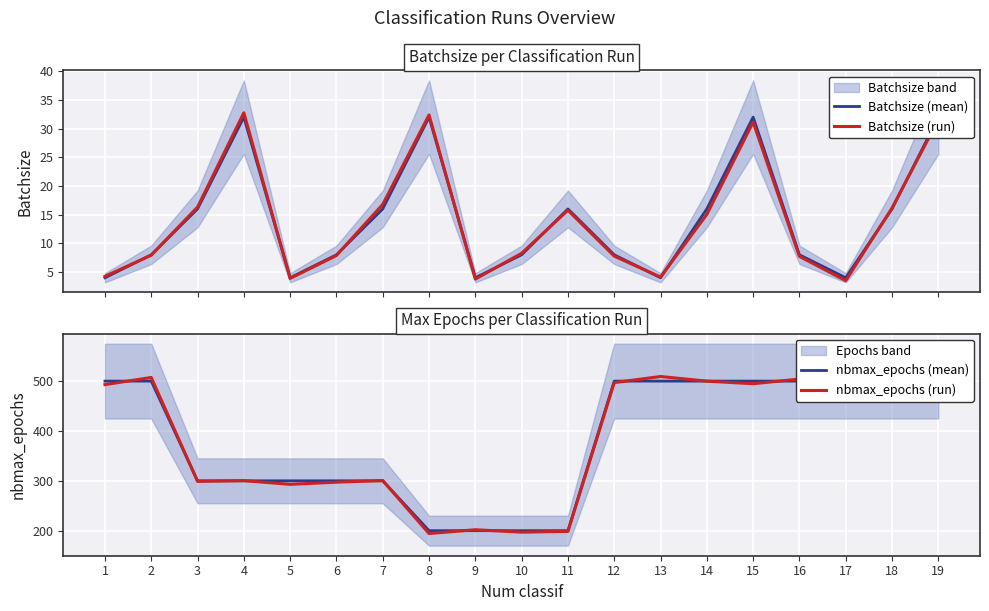

Rank the series at 13 from lowest to highest value.

Batchsize (mean), Batchsize (run), nbmax_epochs (mean), nbmax_epochs (run)